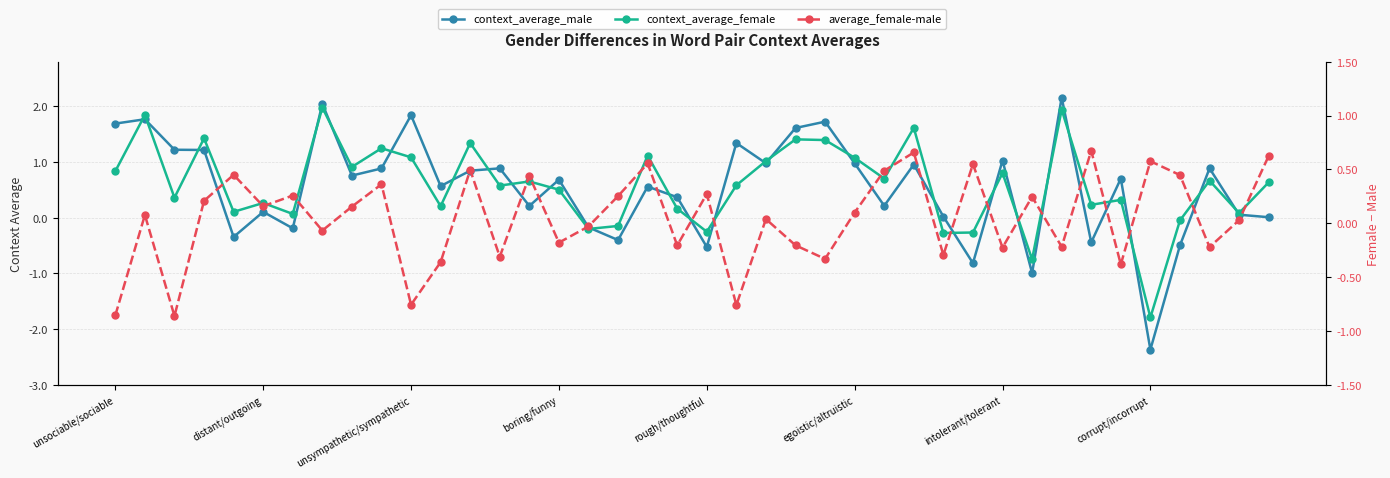

Which series has the largest range (max minus min)?

context_average_male